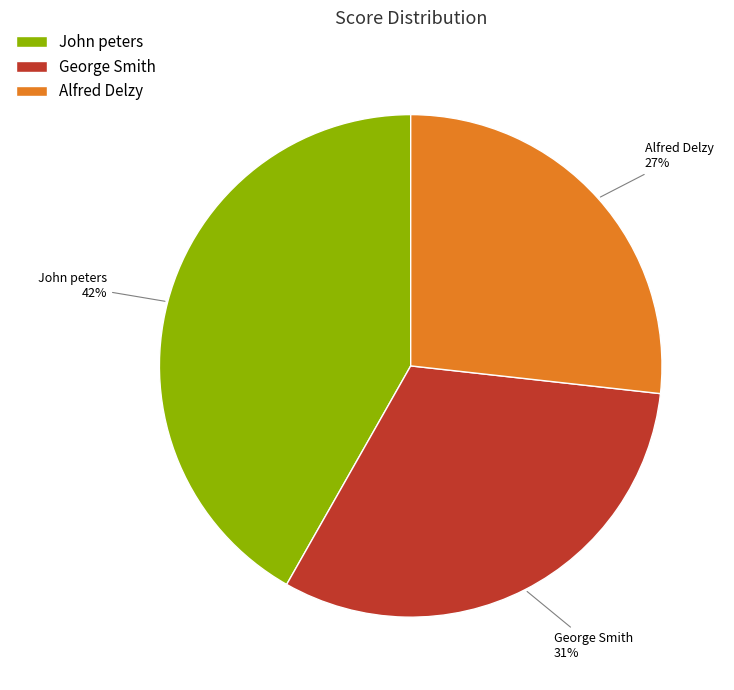

To the nearest percent, what percentage of the pie is George Smith?

31%